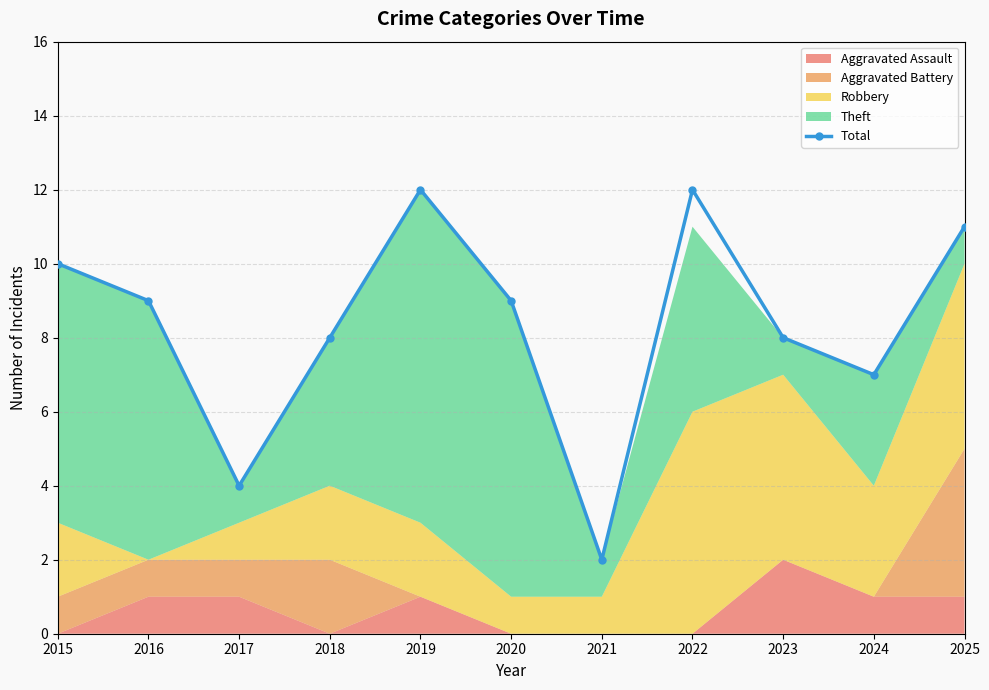

The chart shows a value of 7 at 2024. True or false?

True